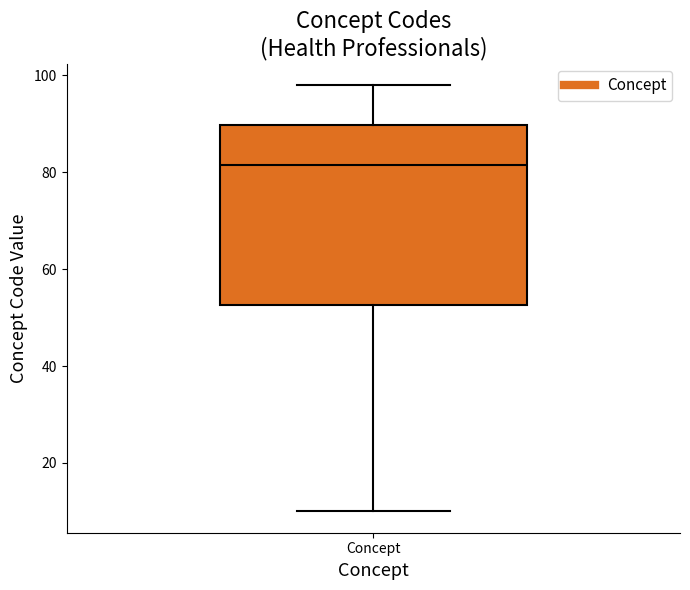

Read this box plot against the y-axis: the position of the median line, the range covered by the box, and the ends of both whiskers. The values are not printed on the chart, so give them approximately, as read against the axis.

median 82, box 52 to 90, whiskers 10 to 98